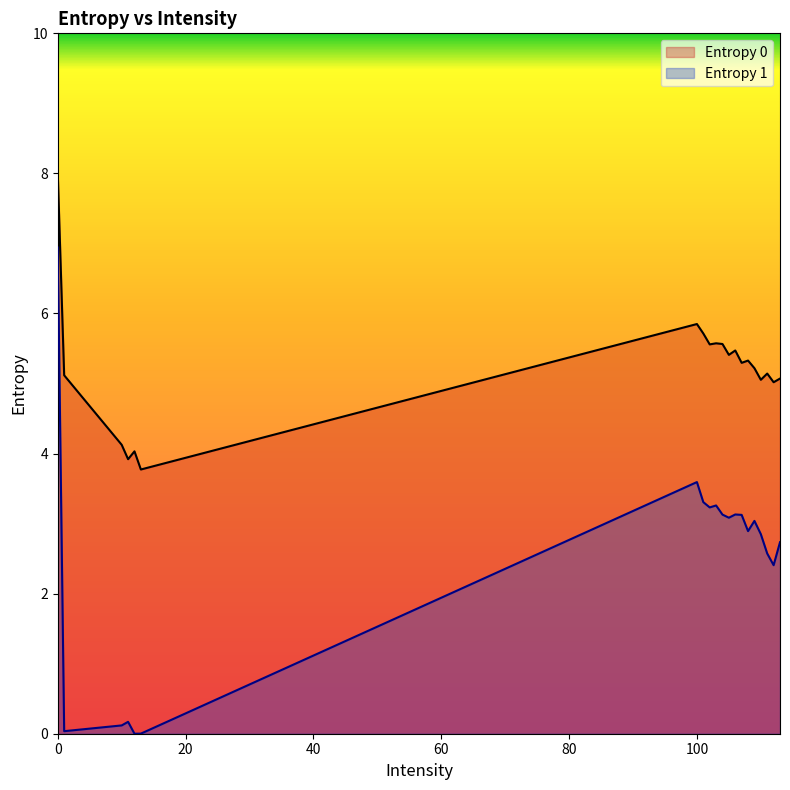

Which series has the widest spread of values?

Entropy 1